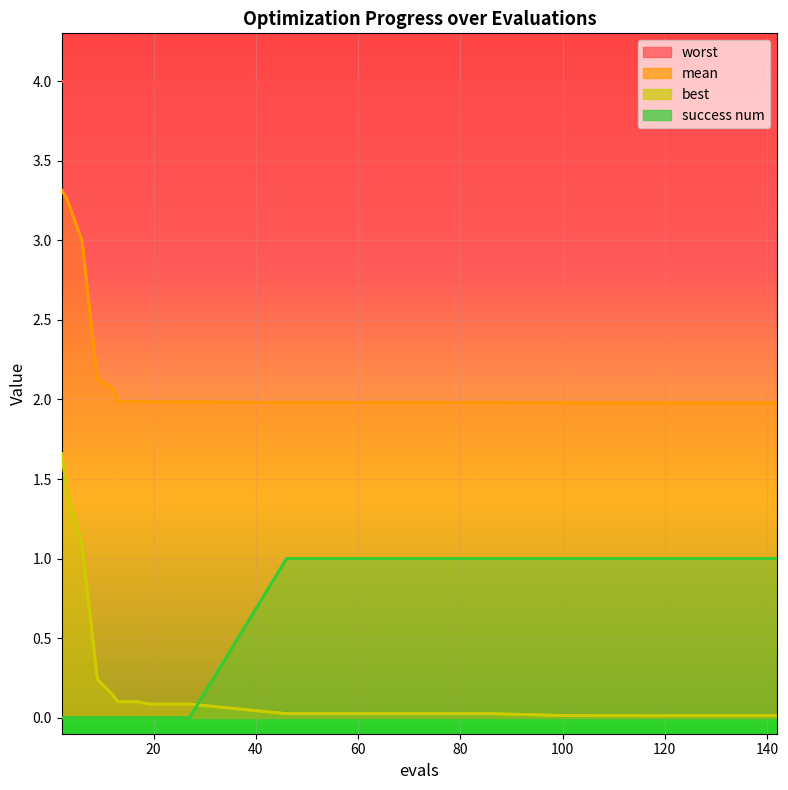

What is the label of the 13th point from the left?

12